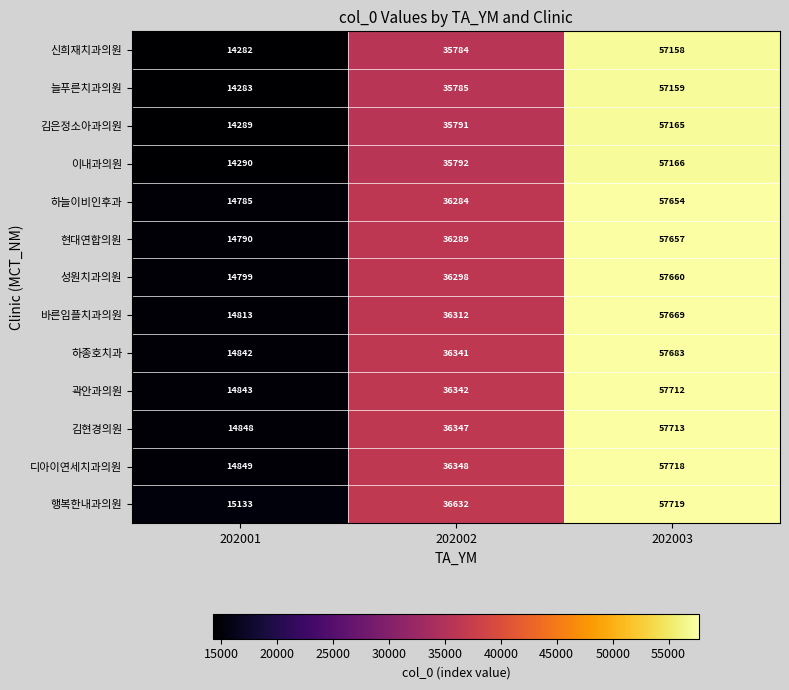

What is the greatest value displayed?

57719